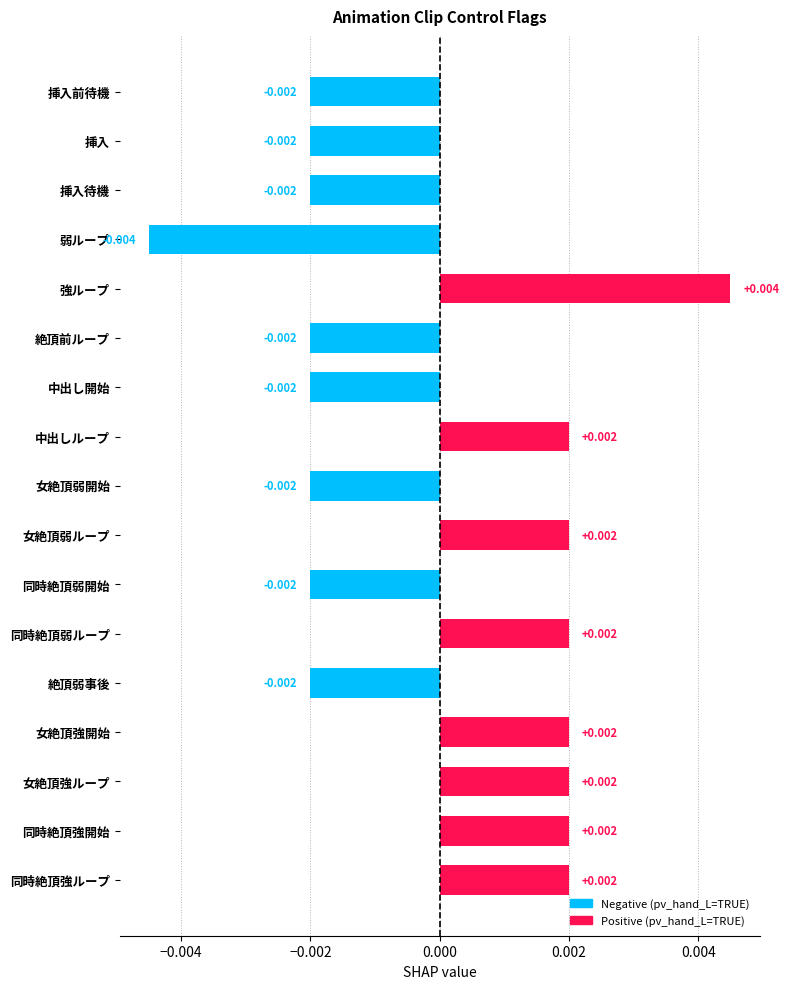

Does the chart contain any negative values?

Yes